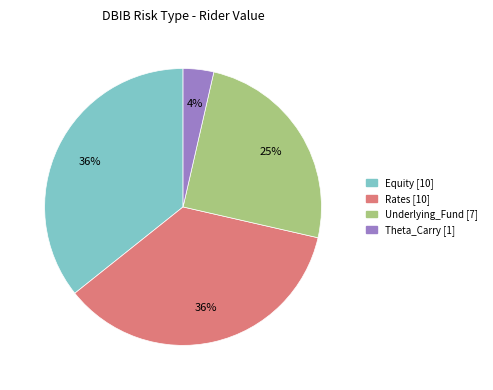

Does any single category account for the majority?

No